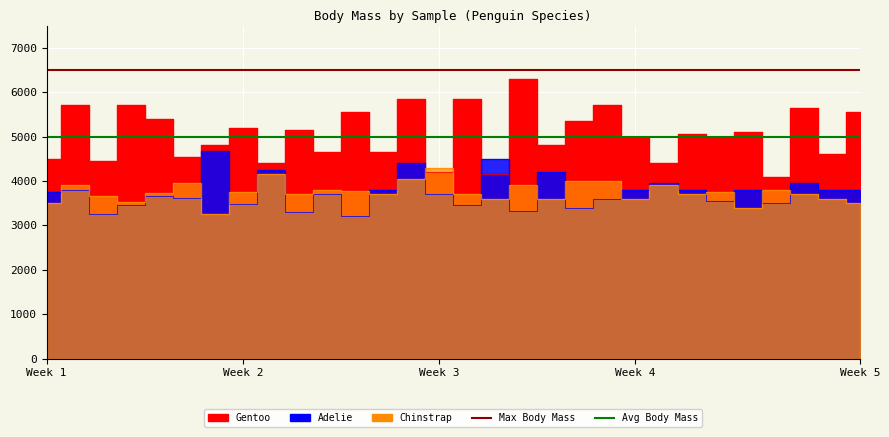

What is the difference between the highest and lowest values at Week 2?

1500